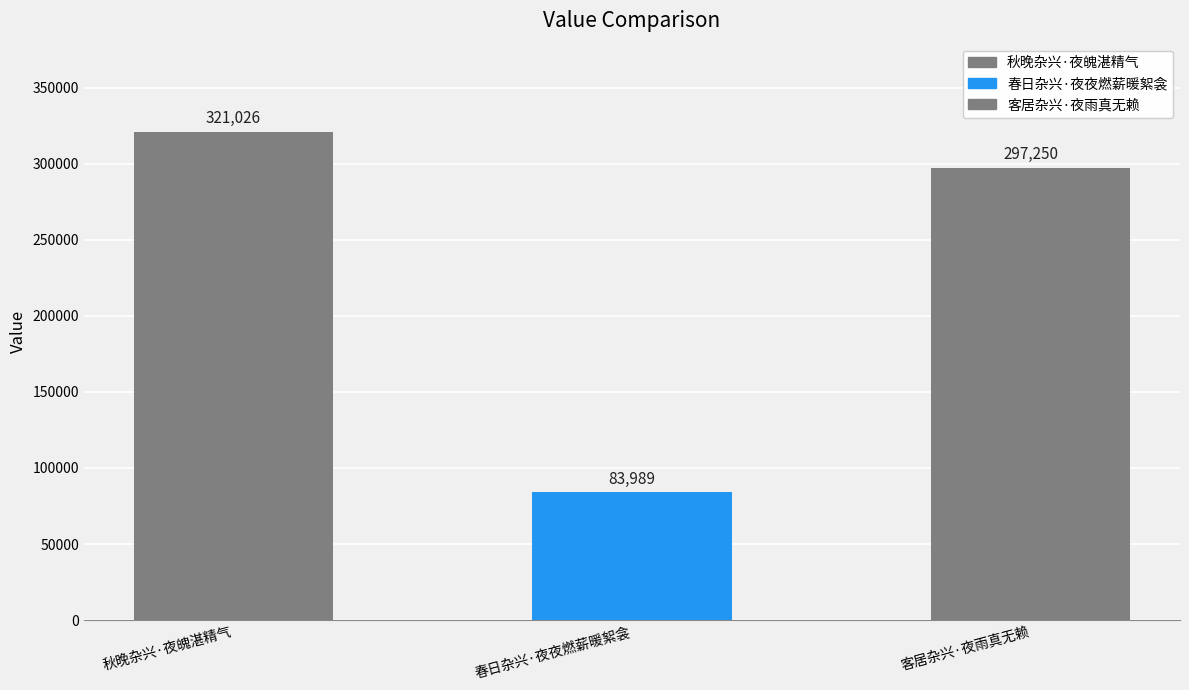

Are the bars horizontal?

No